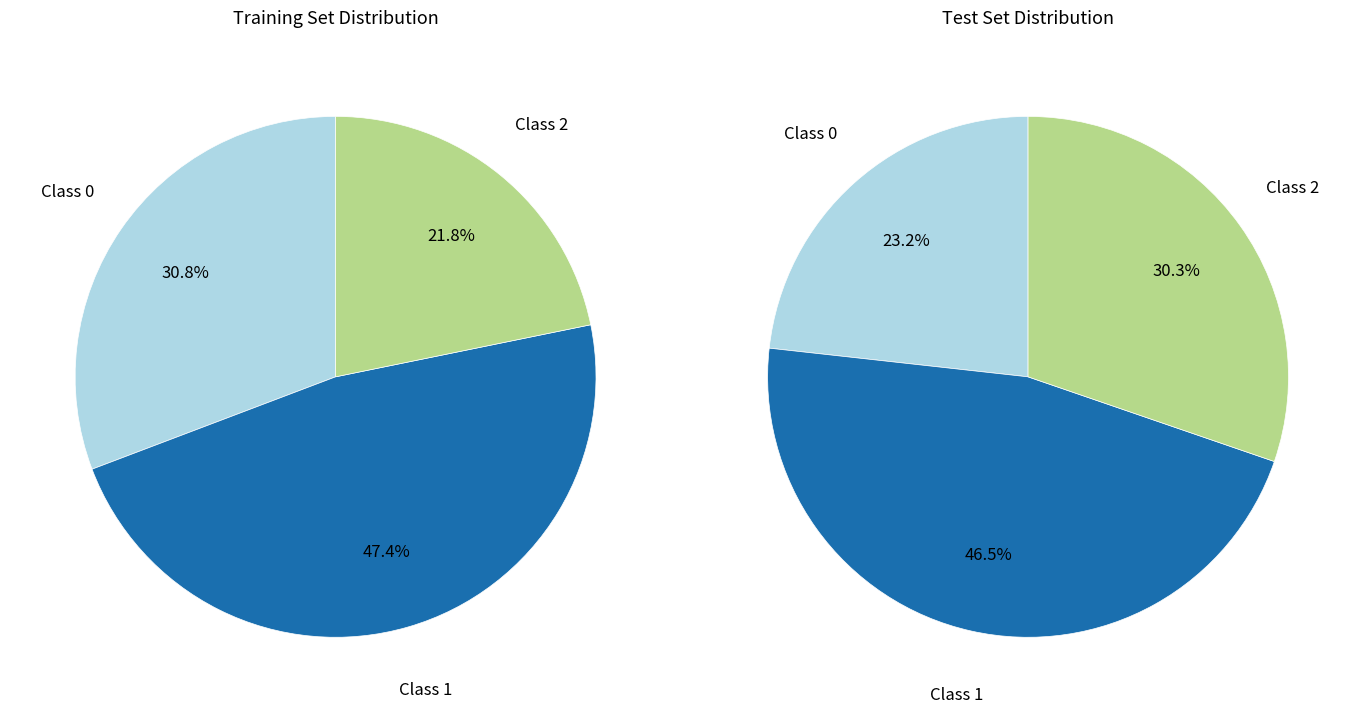

The 3 slice represents 14% of the pie. True or false?

False